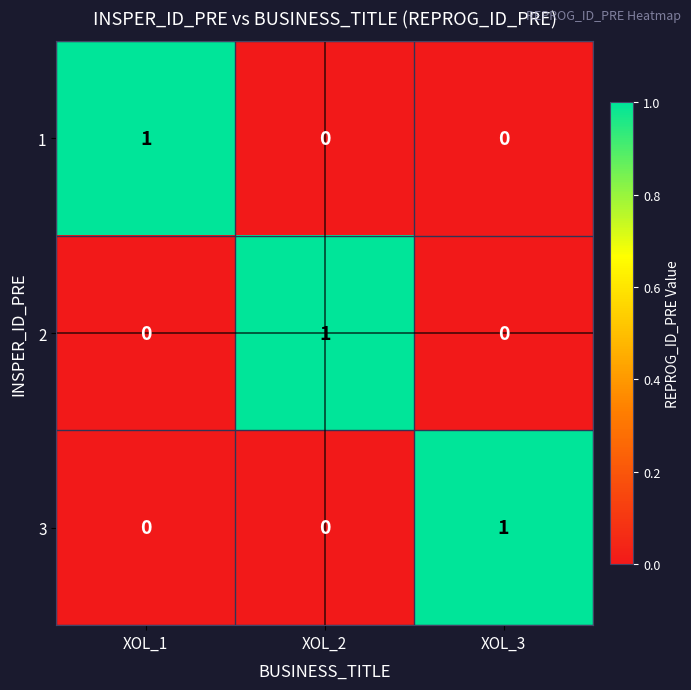

At how many categories does at least one series exceed 0?

3